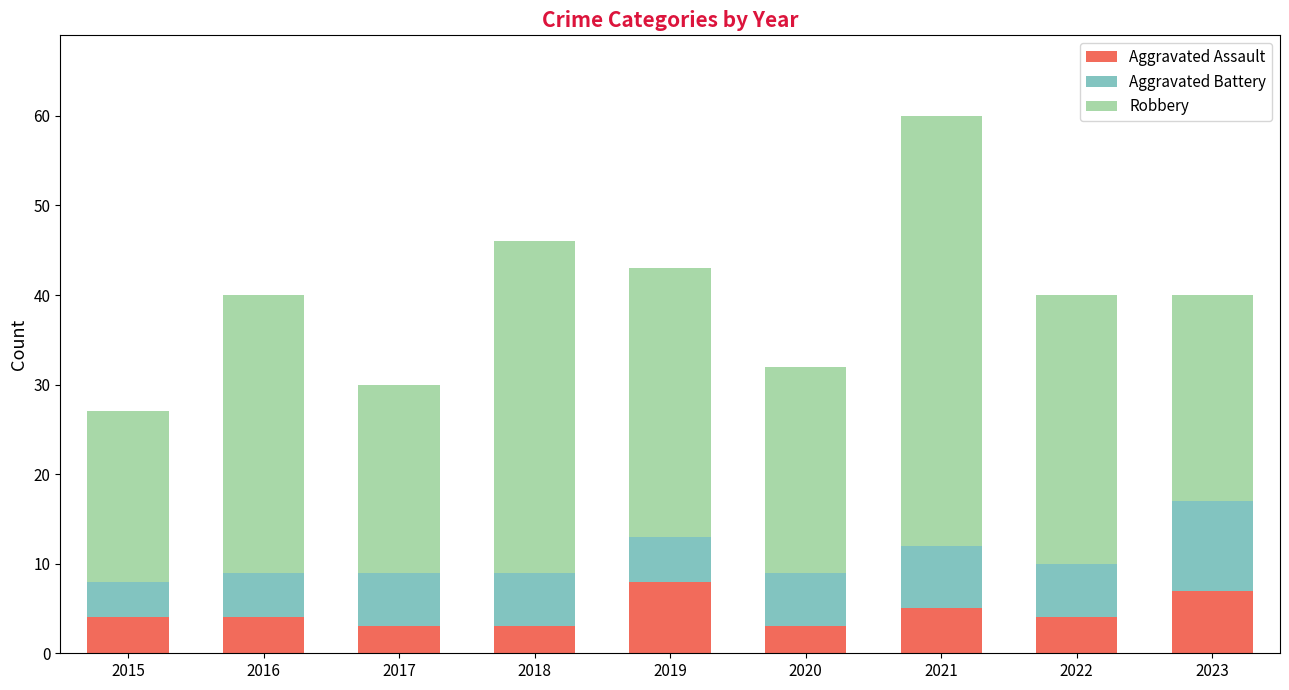

At which label does Aggravated Assault reach its peak?

2019